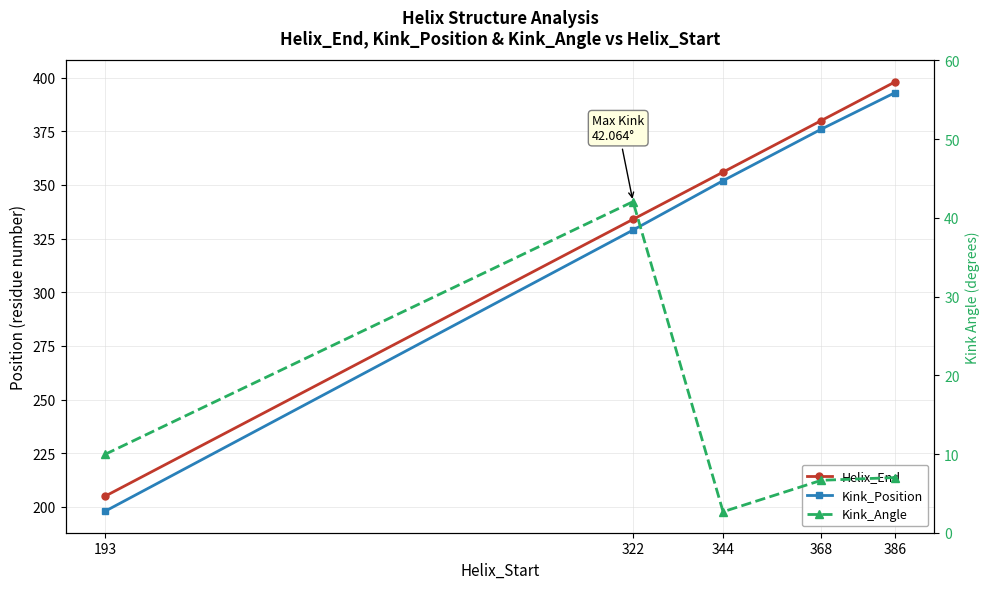

What is the sum of all Helix_End values?

1673.0